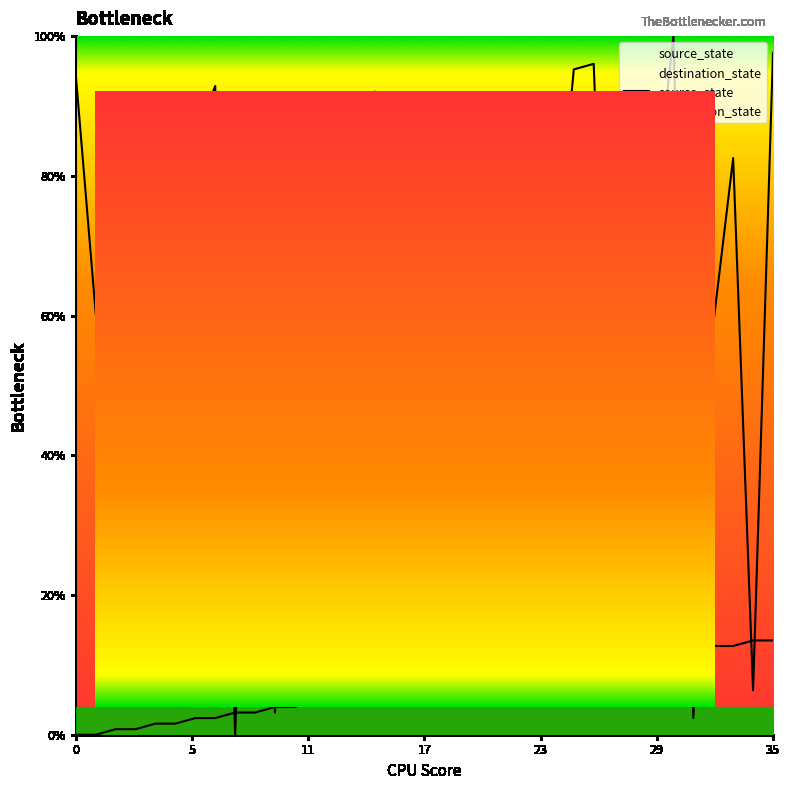

What is the difference between the maximum and minimum values in the source_state series?

13.5